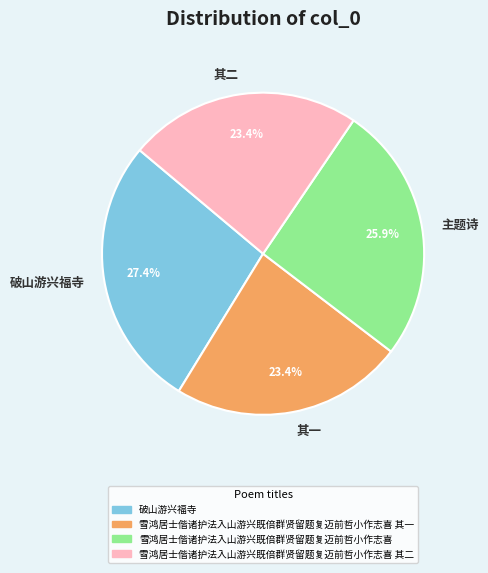

Does any single category account for the majority?

No